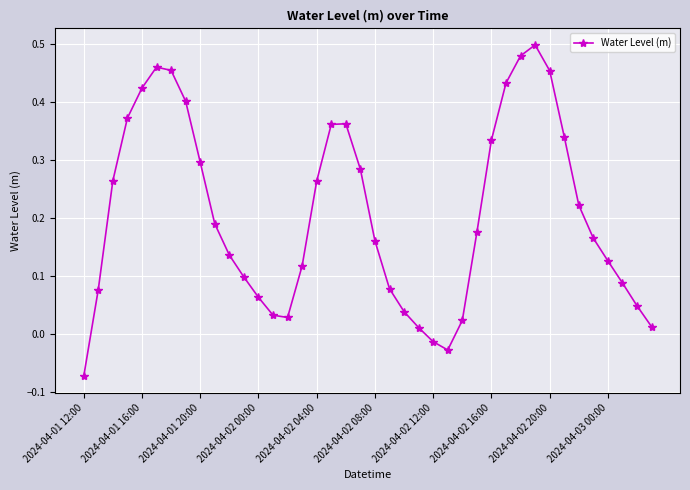

What is the sum of all values?

8.3